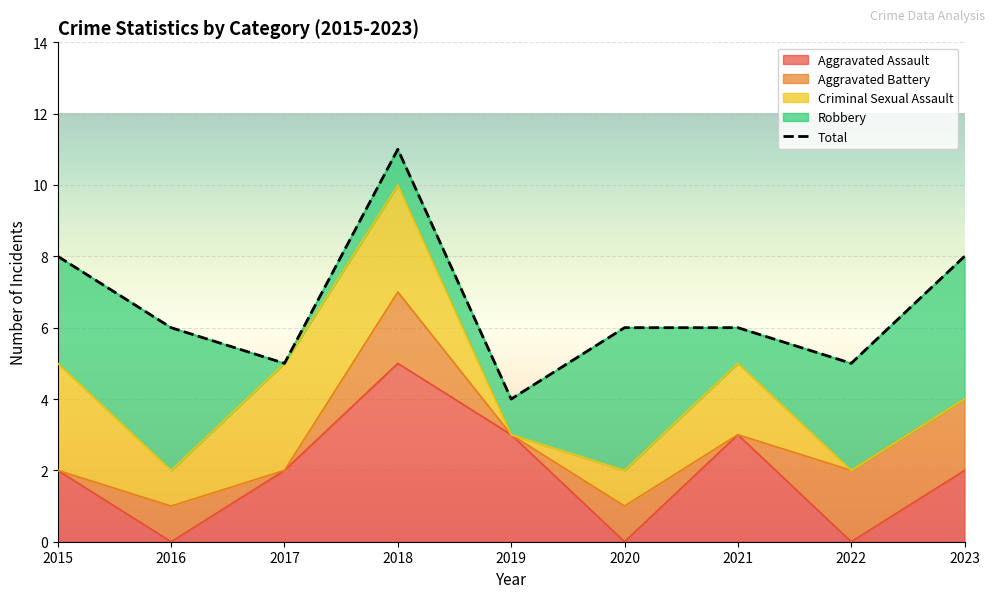

Where does the data first go above 6?

2015